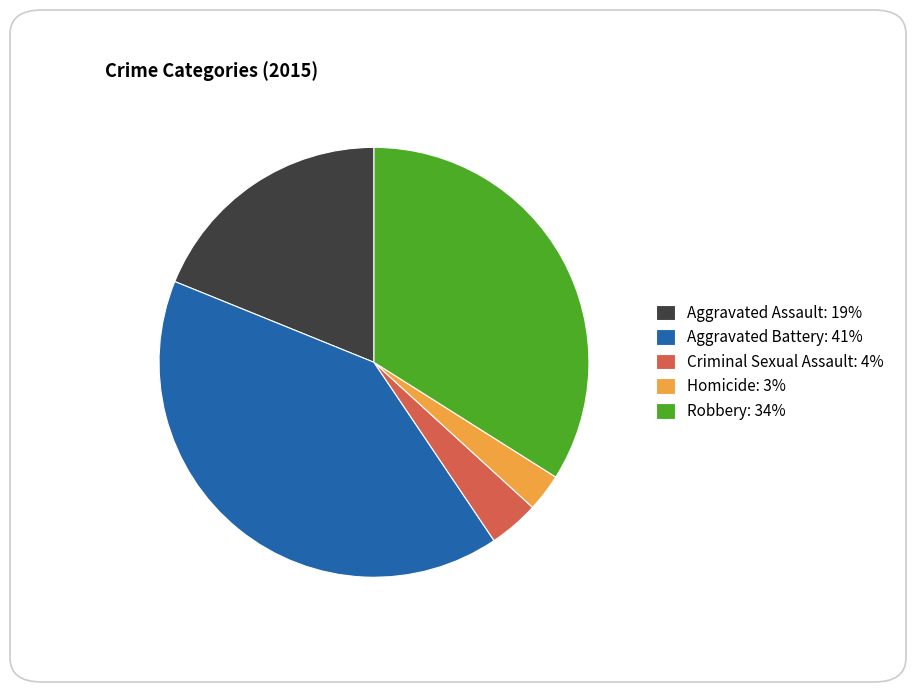

True or false: Robbery: 34% accounts for 48% of the total.

False